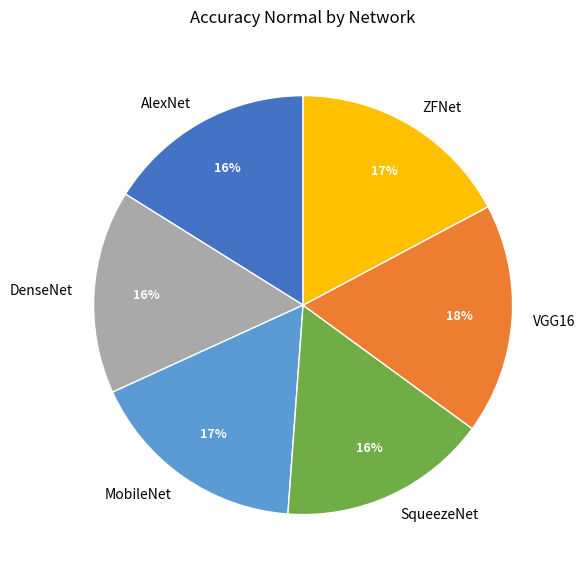

Does SqueezeNet represent more than half of the total?

No